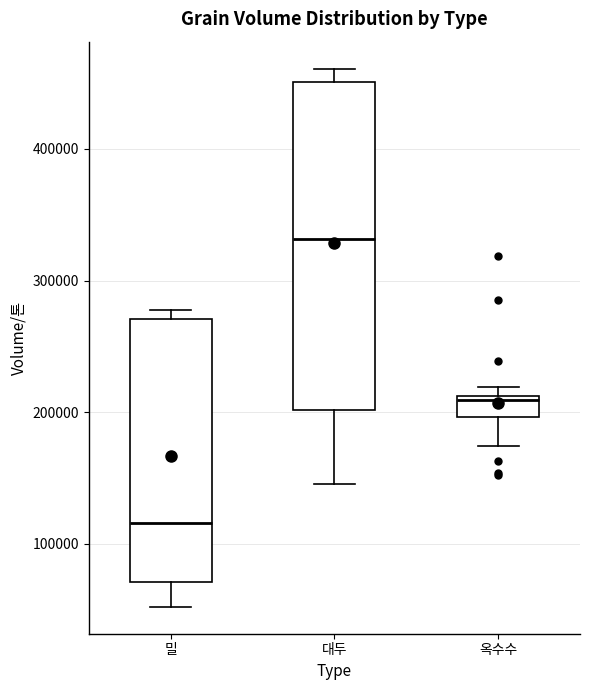

Which box is the tallest, from its lower edge to its upper edge?

대두